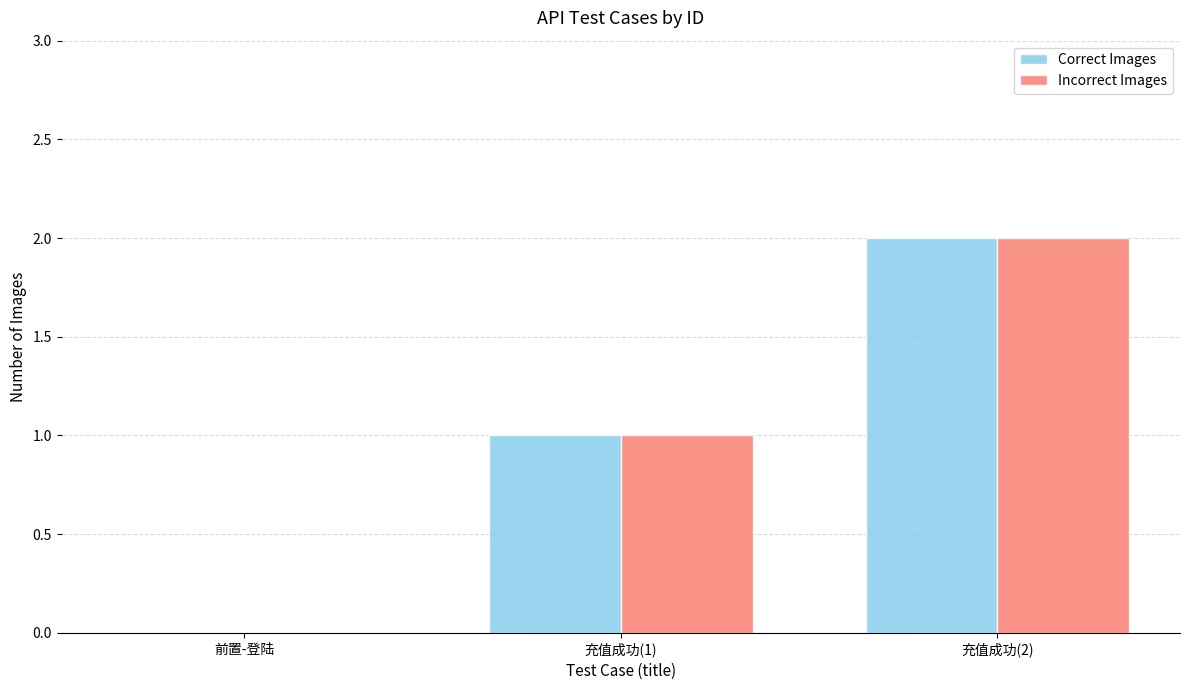

Which category has the highest value across all series?

充值成功(2)